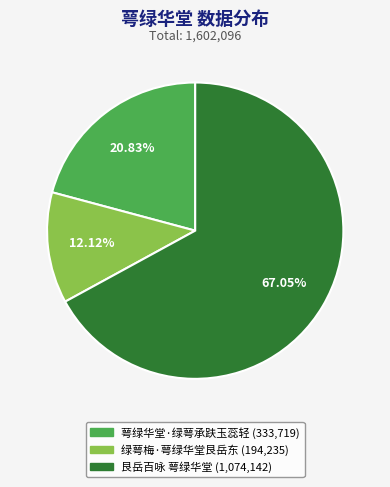

What is the ratio of the value at 萼绿华堂·绿萼承趺玉蕊轻 (333,719) to the value at 绿萼梅·萼绿华堂艮岳东 (194,235)?

1.7